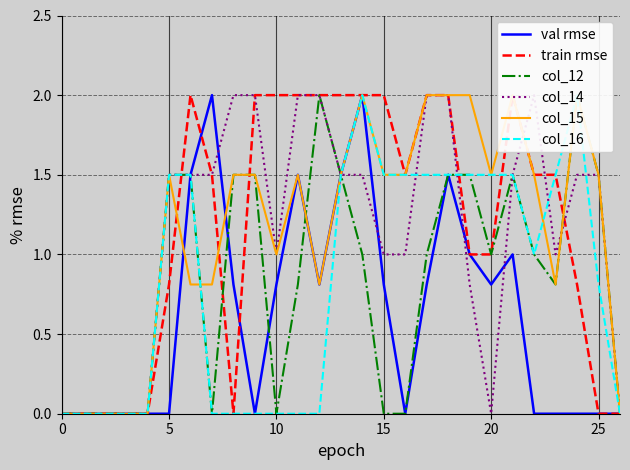

What is the difference between the val rmse values at 16 and 15?

0.8